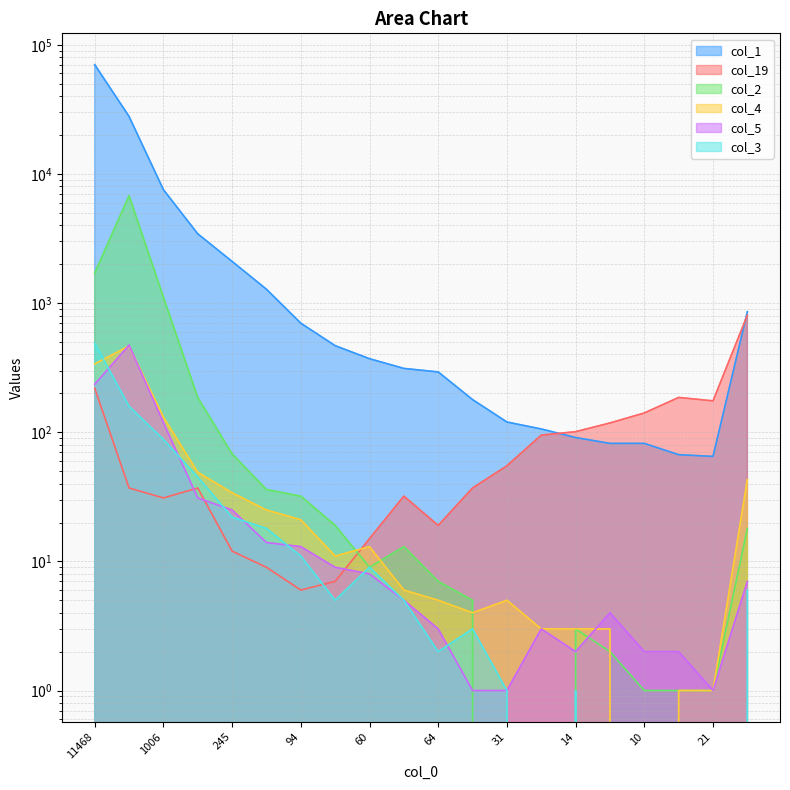

True or false: col_4 and col_5 intersect in this chart.

True